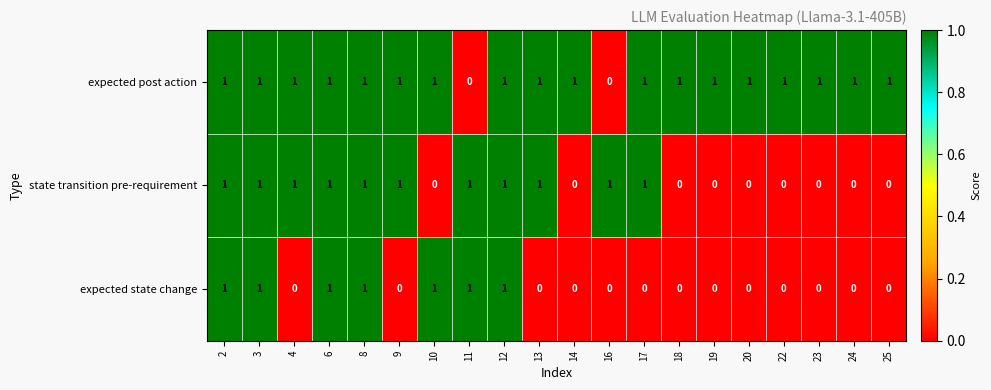

At how many categories does at least one series exceed 0?

20